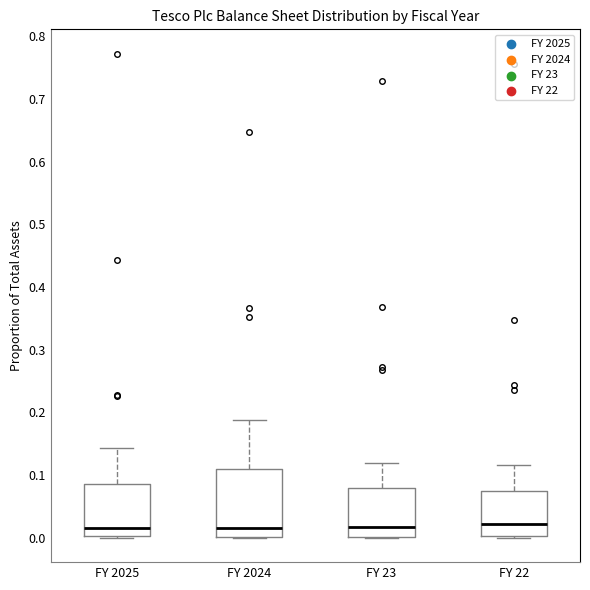

Where is the lower edge of the box for FY 22 on the y-axis? The values are not printed on the chart, so give them approximately, as read against the axis.

0.00